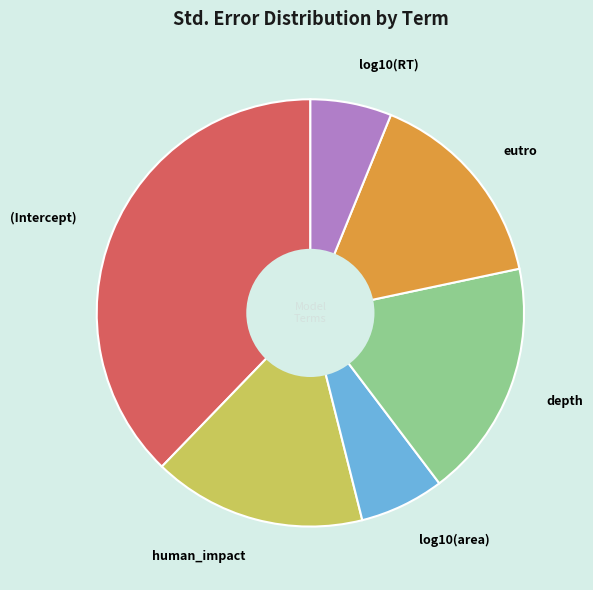

The eutro slice represents 16% of the pie. True or false?

True